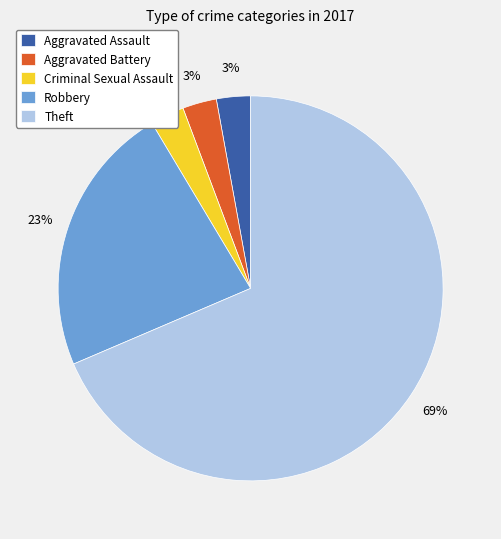

What percentage is the Criminal Sexual Assault slice, to the nearest percent?

3%